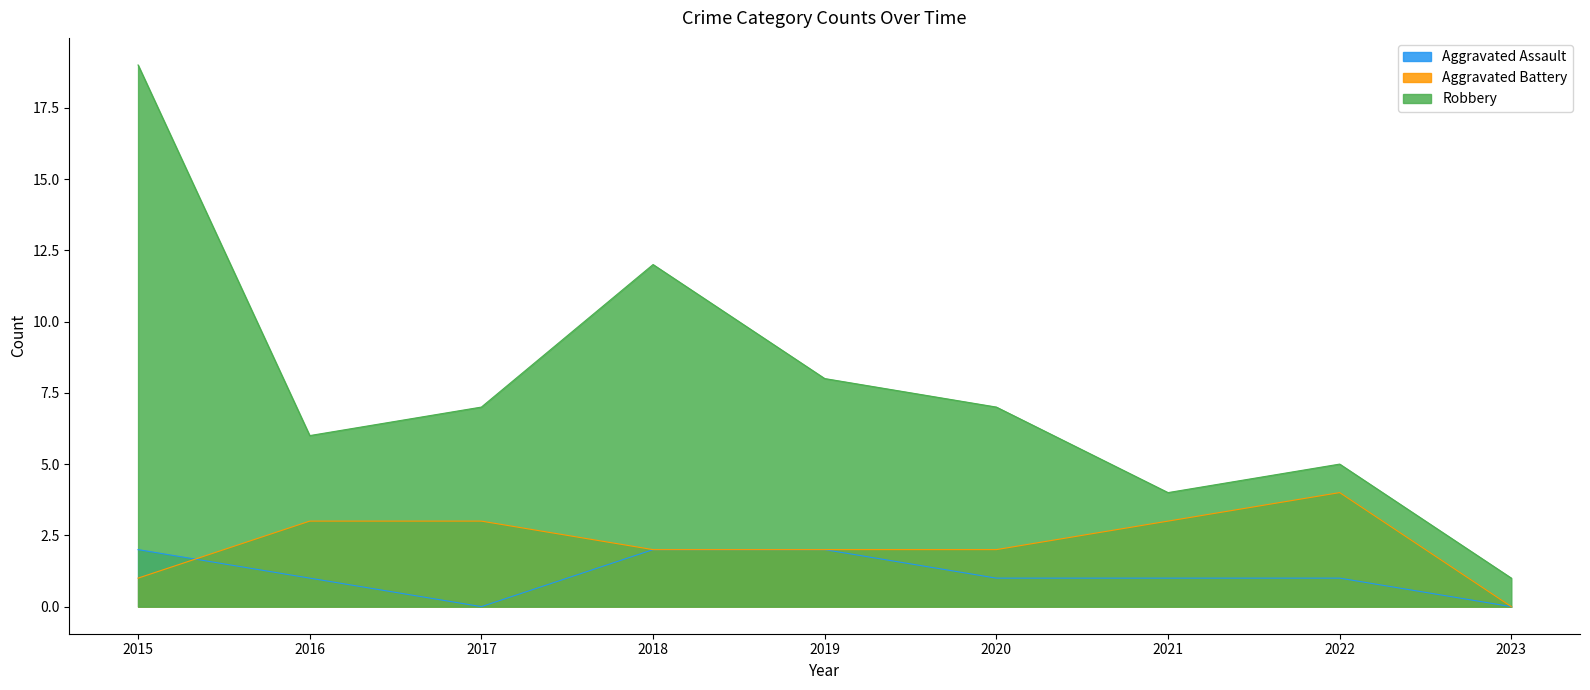

Reading left to right, extract all data points from this chart.

Aggravated Assault: 2015=2	2016=1	2017=0	2018=2	2019=2	2020=1	2021=1	2022=1	2023=0
Aggravated Battery: 2015=1	2016=3	2017=3	2018=2	2019=2	2020=2	2021=3	2022=4	2023=0
Robbery: 2015=19	2016=6	2017=7	2018=12	2019=8	2020=7	2021=4	2022=5	2023=1